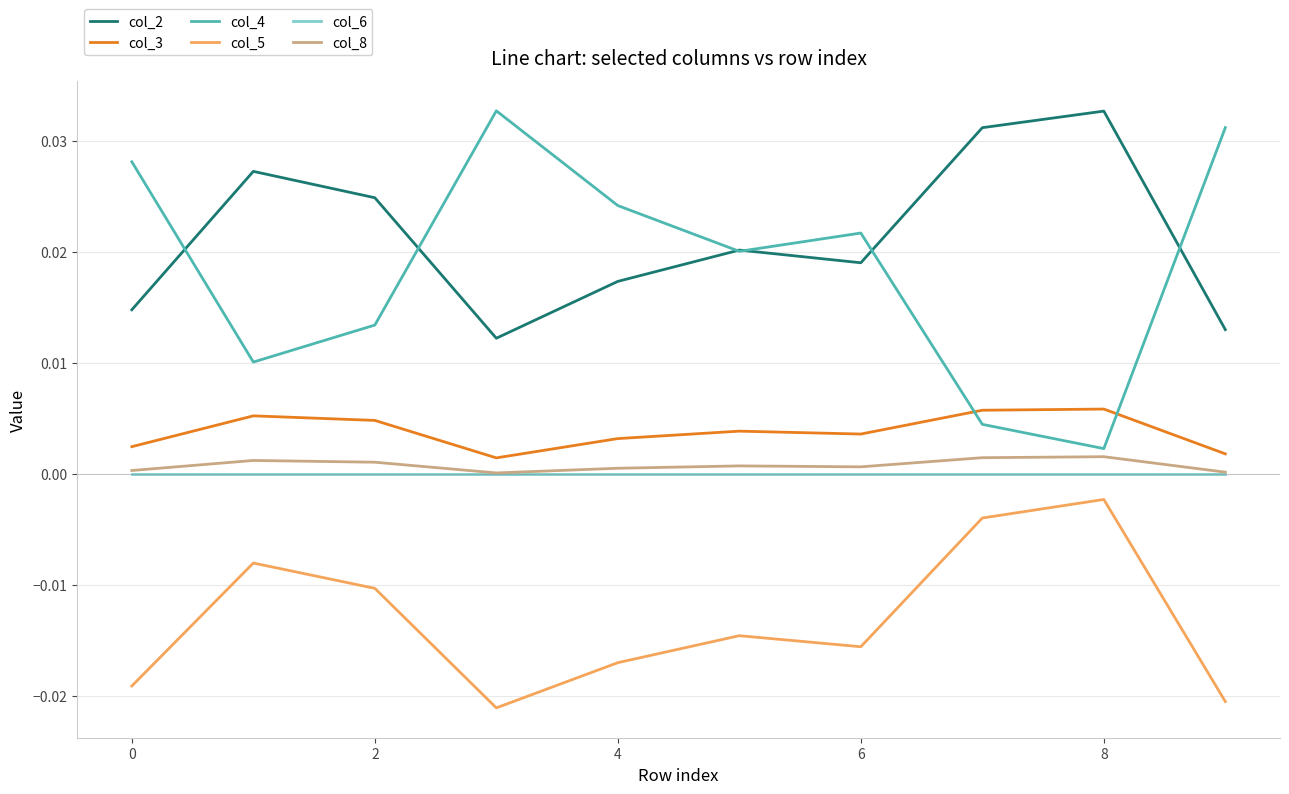

True or false: col_8 and col_5 cross at least once.

False